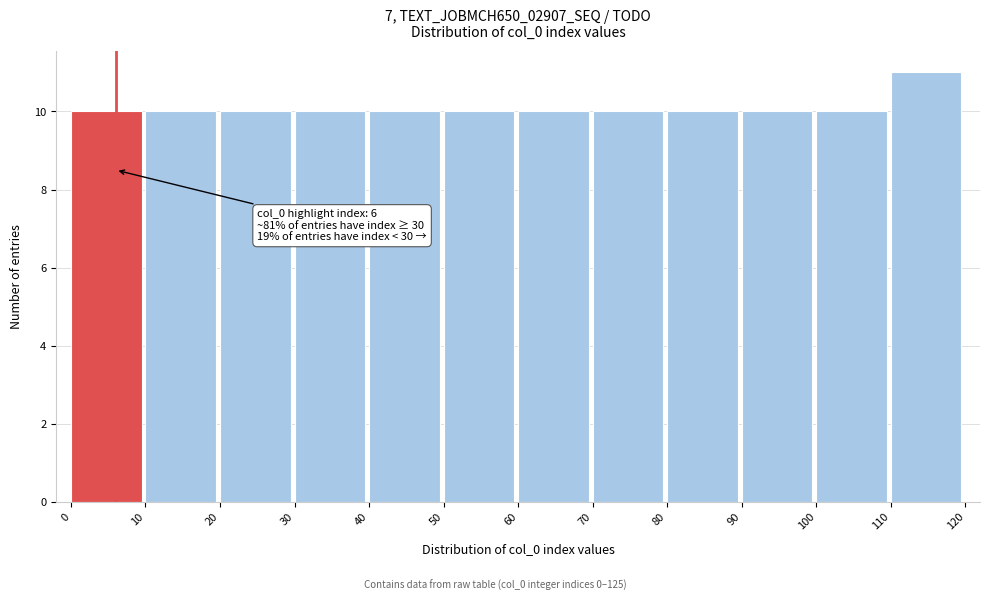

Which range on the x-axis has the tallest bar?

110 to 120